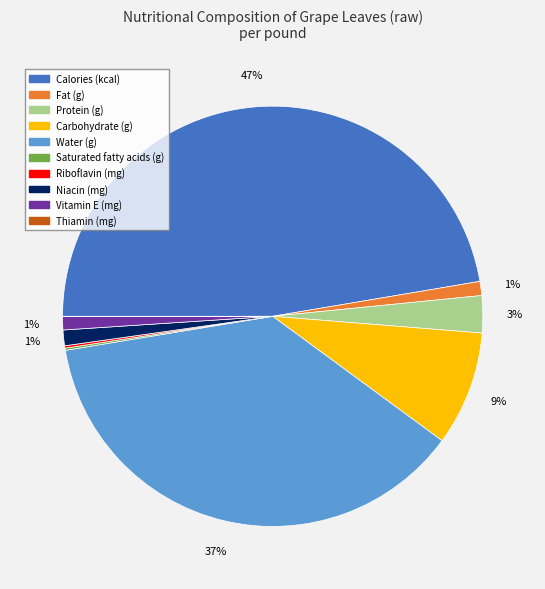

To the nearest percent, what is the average slice percentage?

10%